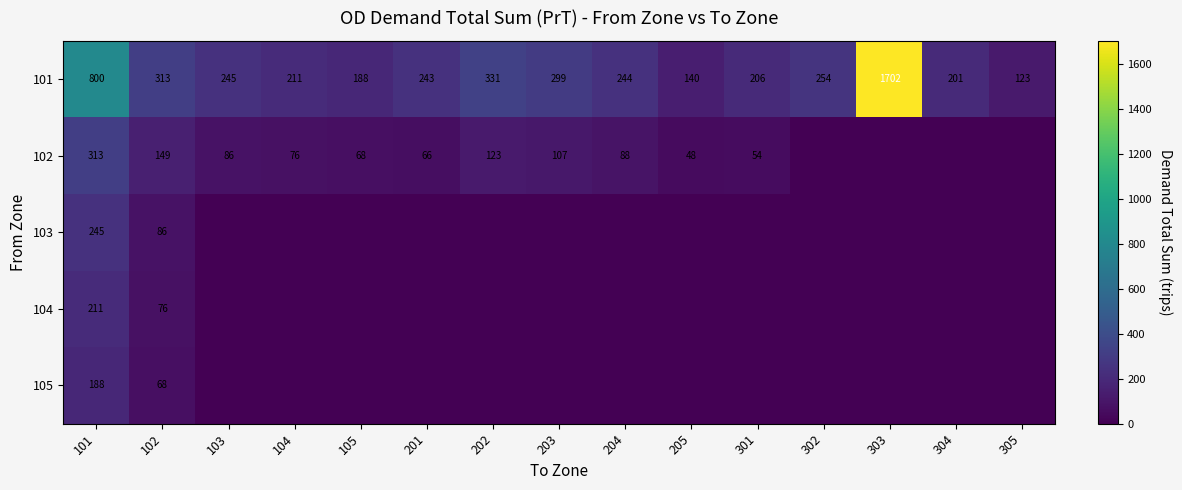

Where is 101 nearest to the value 912?

101